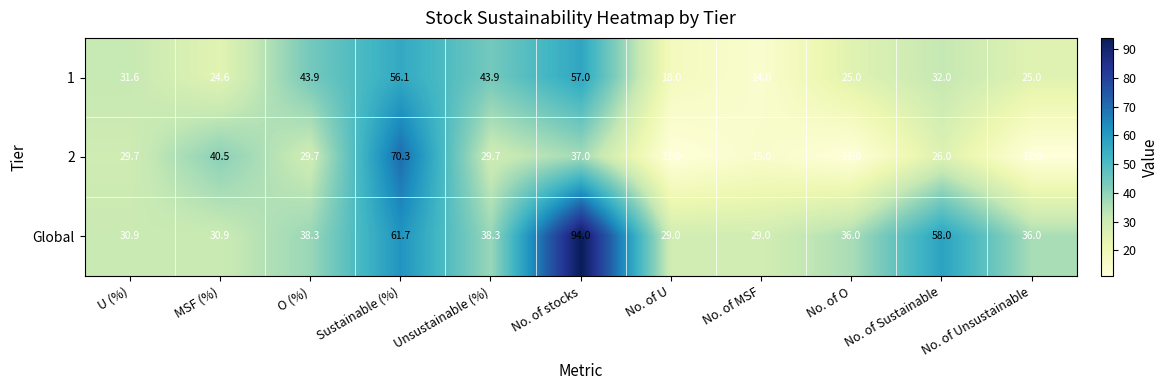

What is the total value across all series at No. of Unsustainable?

72.0